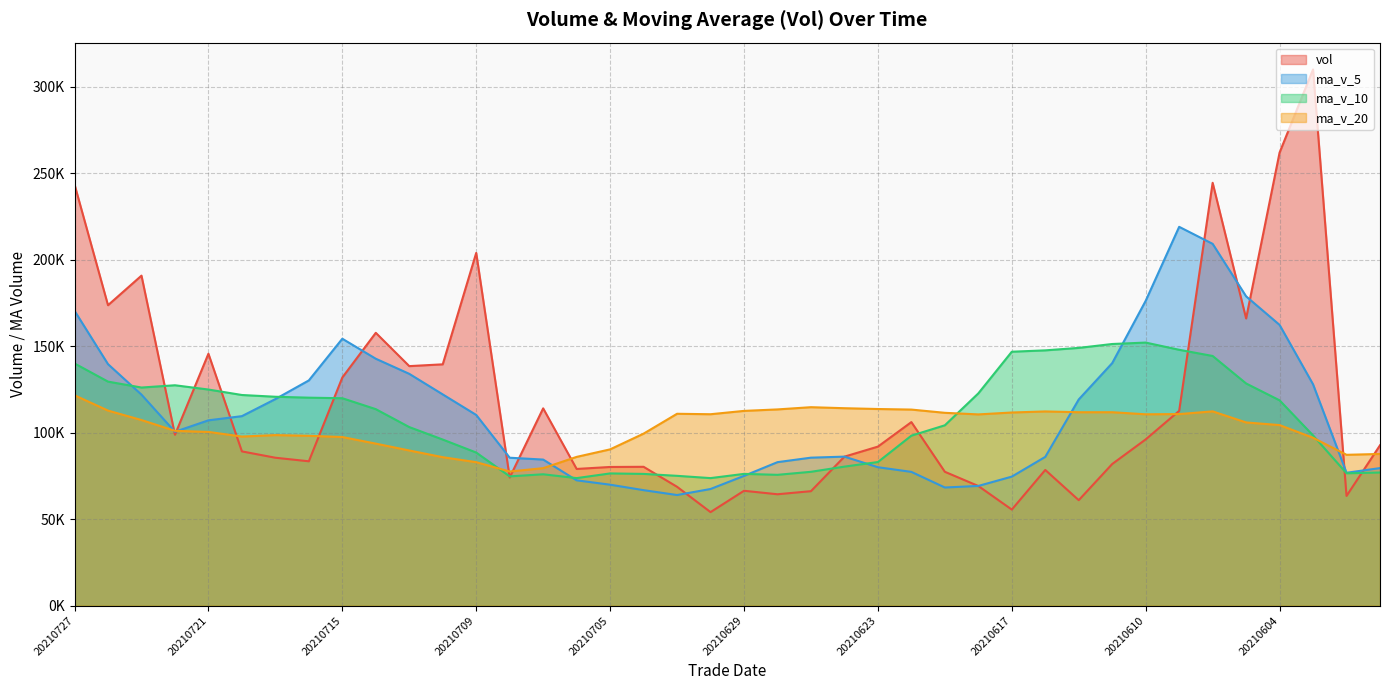

The ma_v_5 series shows 77297.3 at 20210622. True or false?

True